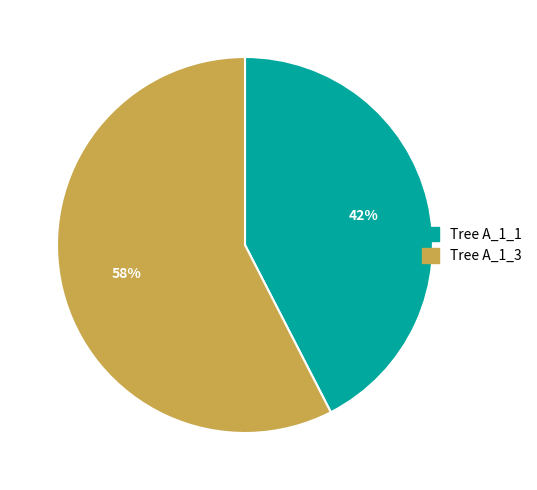

Is there any slice that represents more than half of the pie?

Yes